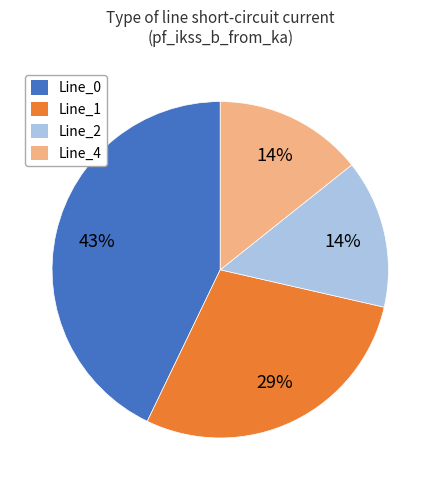

Is it true that Line_0 is 56% of the pie?

False